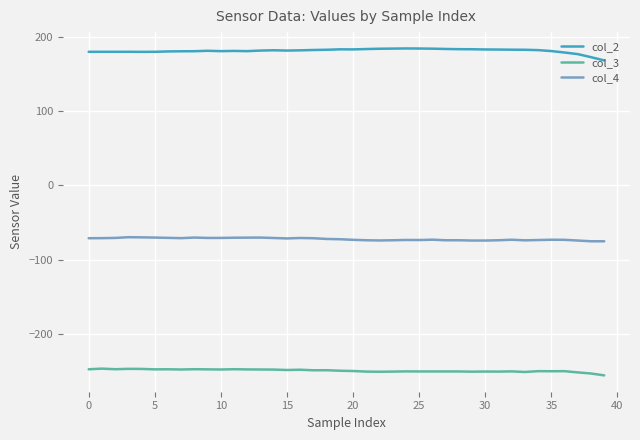

List the series in order of their overall mean, highest first.

col_2, col_4, col_3